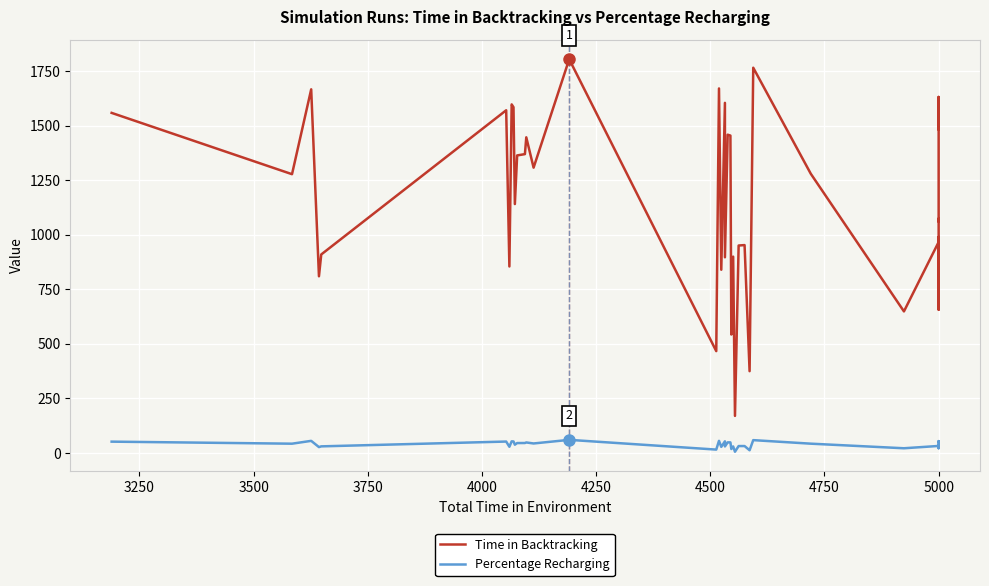

Which series has the widest spread of values?

Time in Backtracking